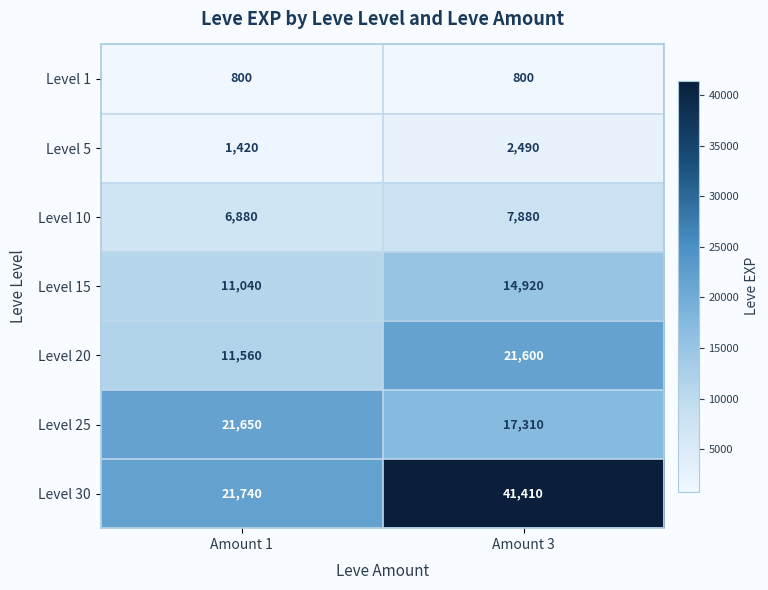

Which series has the widest spread of values?

Level 30